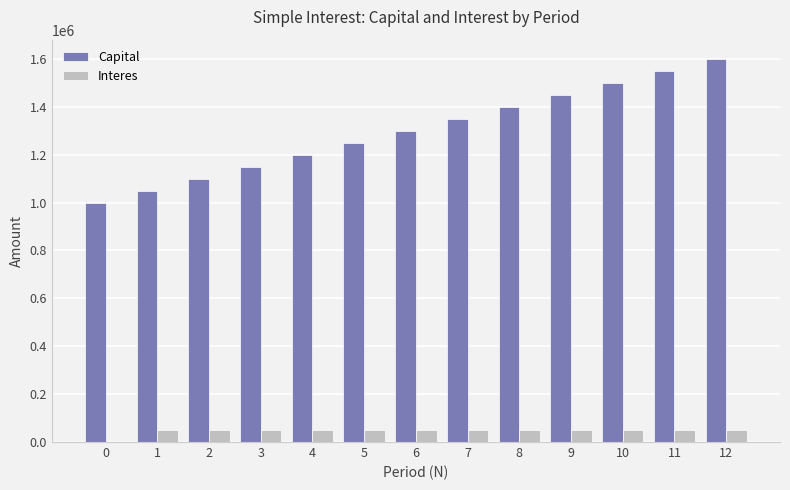

How many groups of bars are there?

13